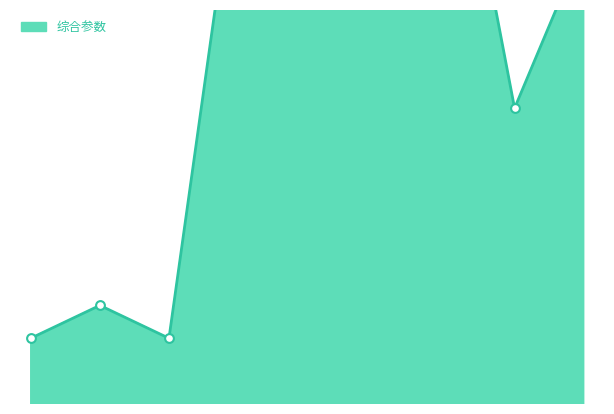

At which category is the sum across all series the highest?

3001